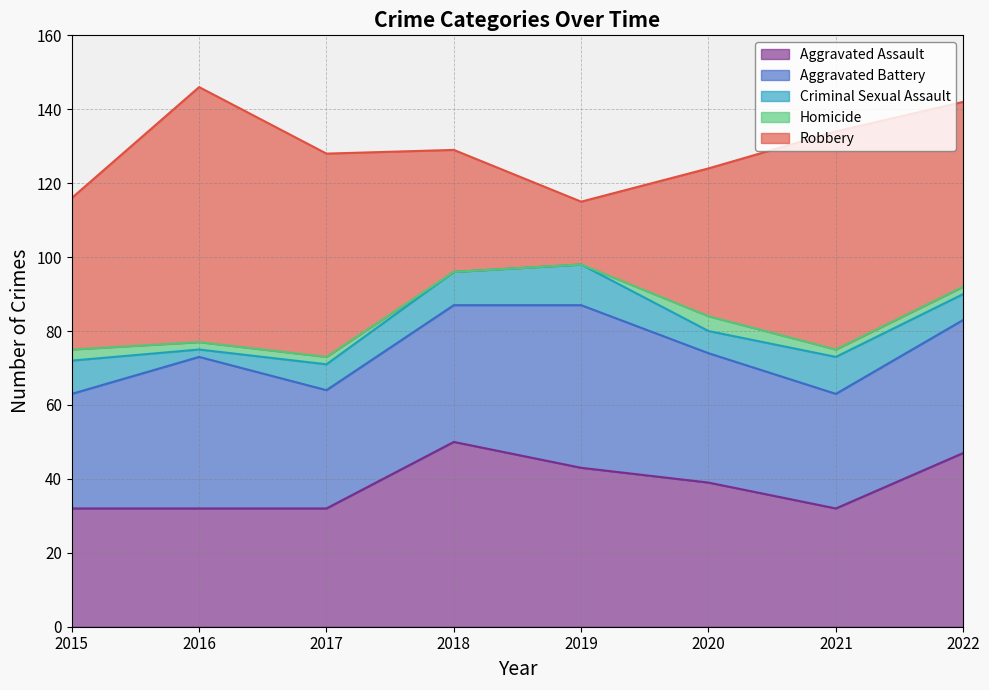

At how many categories does at least one series exceed 44?

5